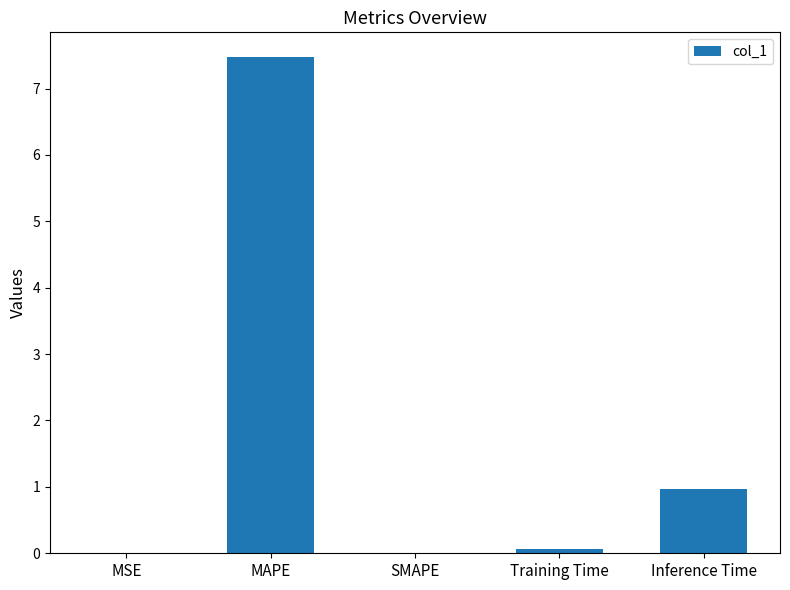

Which has a higher value, Inference Time or MAPE?

MAPE